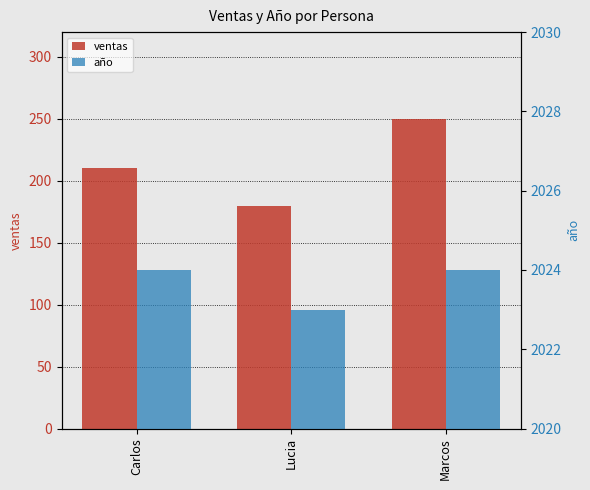

What is the highest value of the año series?

2024